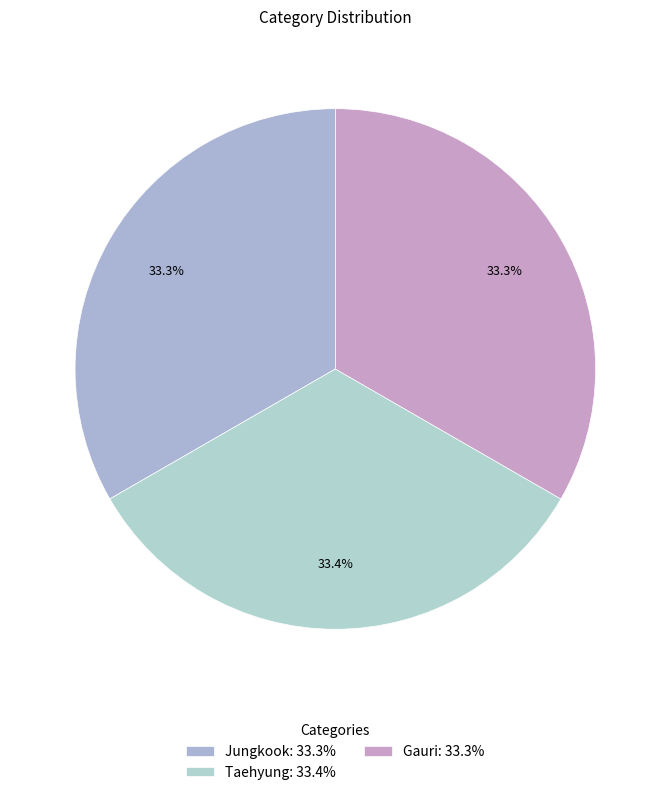

What percentage is NOT represented by Taehyung?

66.6%